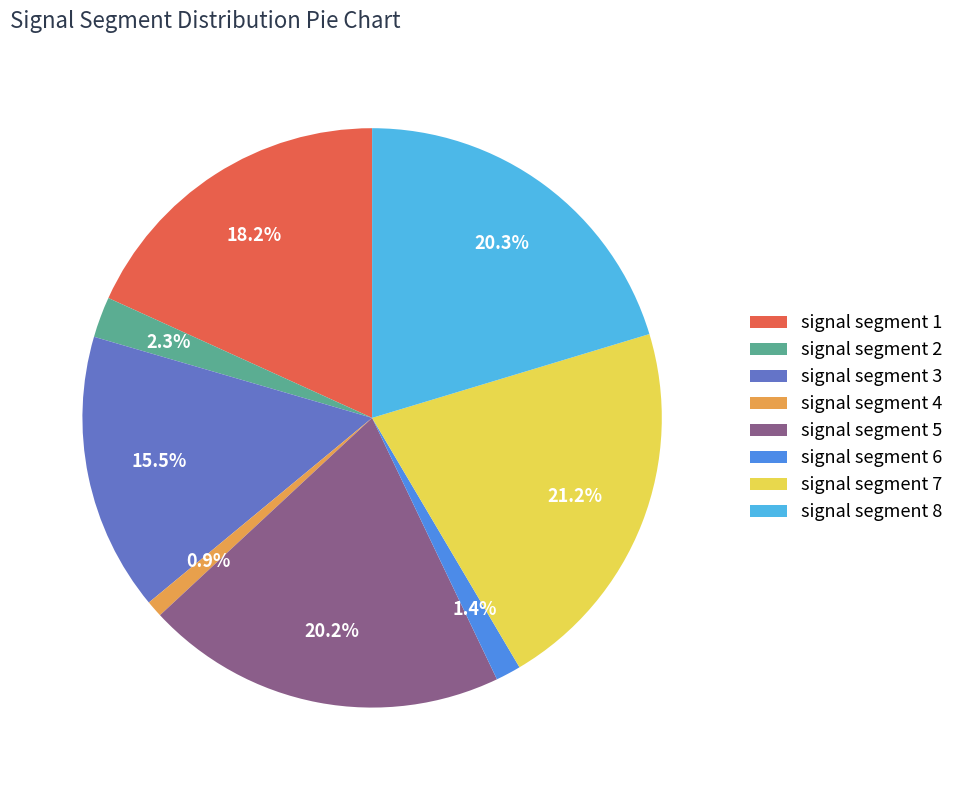

What portion of the pie excludes signal segment 5?

79.8%